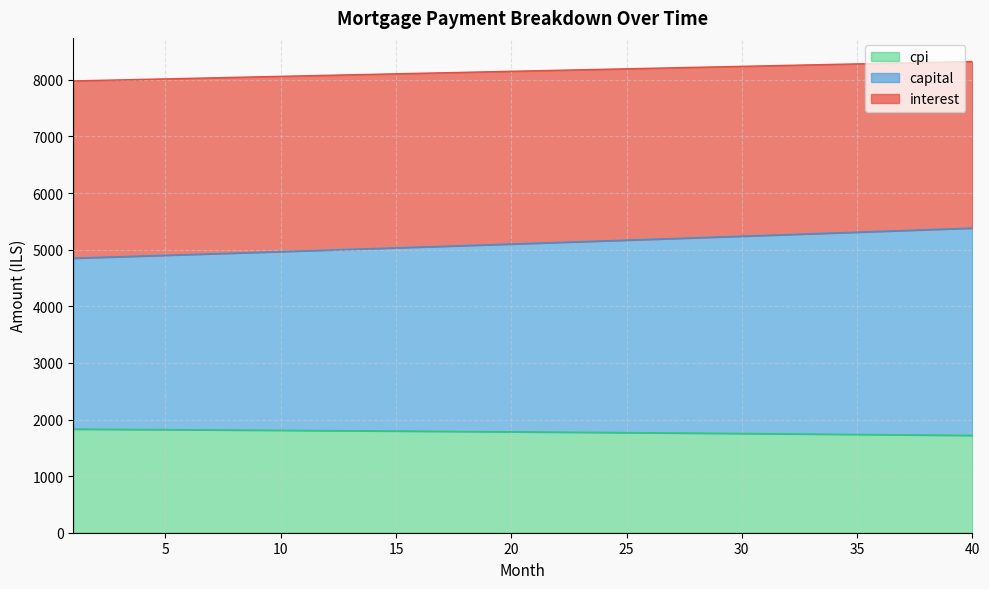

At which category is the sum across all series the highest?

40